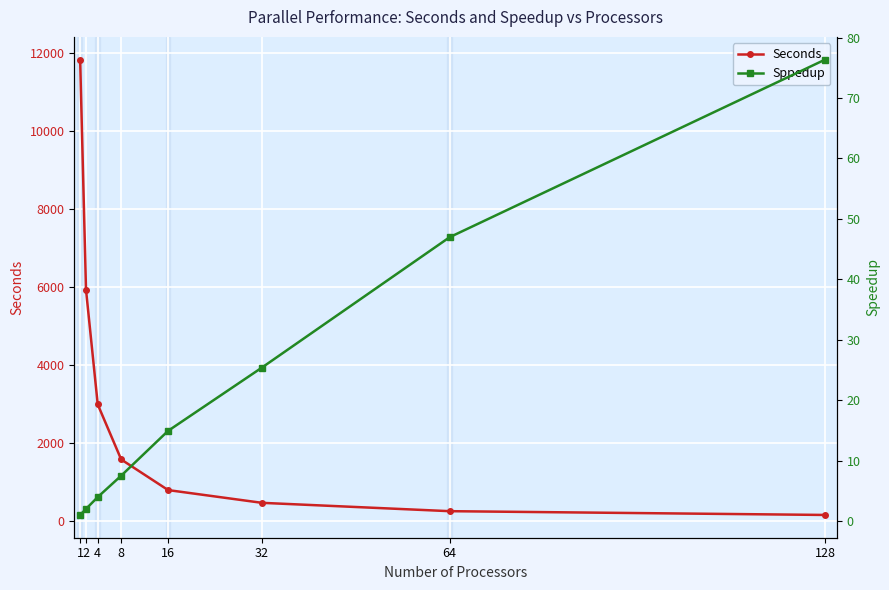

The Sppedup series shows 25.4 at 32. True or false?

True